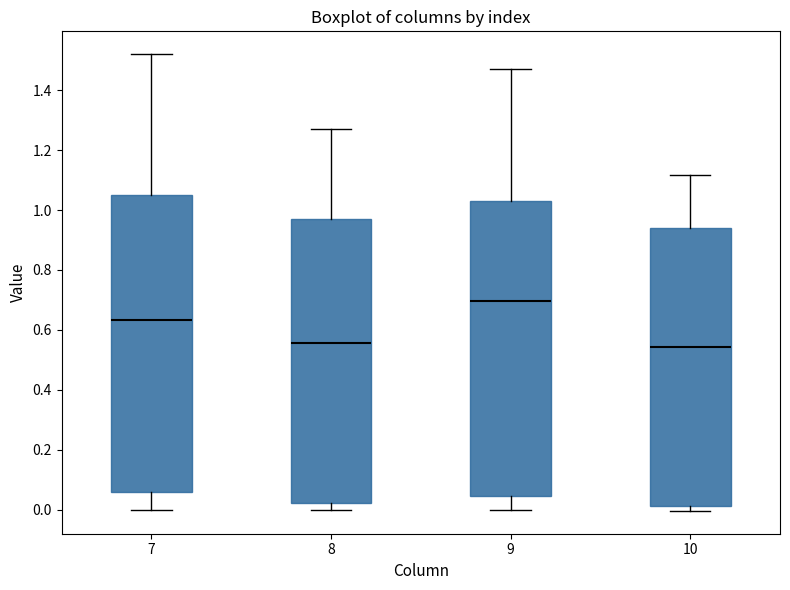

Reading left to right, read every box against the y-axis: the position of its median line, the range the box covers, and the ends of its whiskers. The values are not printed on the chart, so give them approximately, as read against the axis.

7: median 0.64, box 0.06 to 1.06, whiskers 0.00 to 1.52
8: median 0.56, box 0.02 to 0.96, whiskers 0.00 to 1.26
9: median 0.70, box 0.04 to 1.02, whiskers 0.00 to 1.46
10: median 0.54, box 0.02 to 0.94, whiskers 0.00 to 1.12